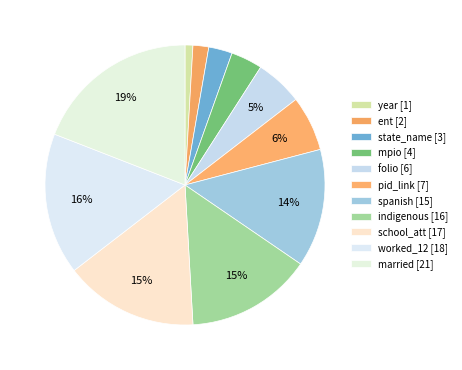

To the nearest percent, what is the difference between the largest and smallest slice percentages?

18%